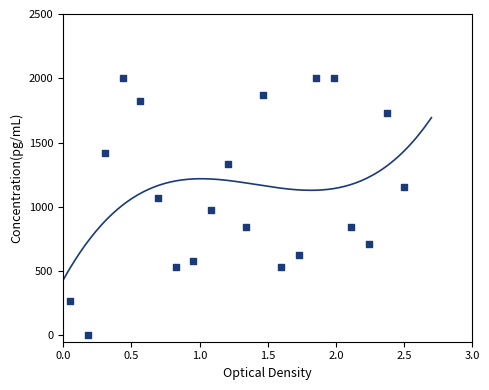

What is the range of X values (max minus min)?

2.5